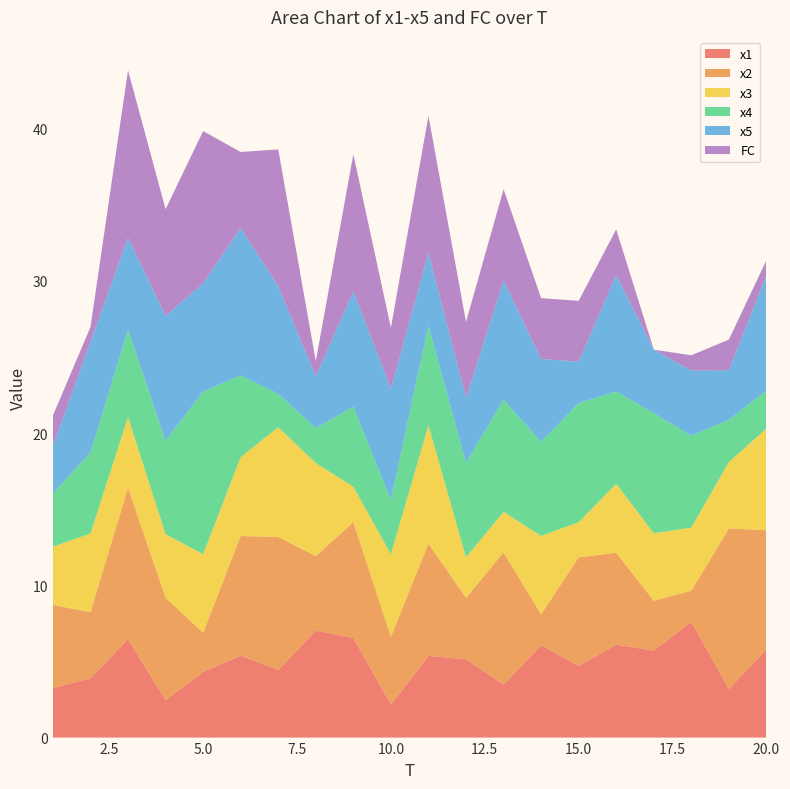

Reading left to right, what are all the values shown in this chart?

x1: 1=3.3	2=3.9	3=6.5	4=2.5	5=4.3	6=5.4	7=4.4	8=7.0	9=6.5	10=2.2	11=5.4	12=5.1	13=3.5	14=6.1	15=4.7	16=6.1	17=5.7	18=7.6	19=3.2	20=5.8
x2: 1=5.5	2=4.3	3=10.0	4=6.7	5=2.6	6=7.9	7=8.7	8=4.9	9=7.6	10=4.5	11=7.4	12=4.0	13=8.7	14=2.0	15=7.1	16=6.0	17=3.3	18=2.0	19=10.6	20=7.8
x3: 1=3.8	2=5.2	3=4.6	4=4.2	5=5.2	6=5.2	7=7.2	8=6.1	9=2.3	10=5.4	11=7.8	12=2.7	13=2.7	14=5.2	15=2.3	16=4.5	17=4.4	18=4.1	19=4.4	20=6.7
x4: 1=3.5	2=5.3	3=5.7	4=6.1	5=10.7	6=5.4	7=2.2	8=2.3	9=5.3	10=3.6	11=6.6	12=6.2	13=7.4	14=6.2	15=7.8	16=6.1	17=7.9	18=6.0	19=2.8	20=2.5
x5: 1=3.1	2=7.2	3=6.0	4=8.2	5=7.1	6=9.7	7=7.1	8=3.4	9=7.6	10=7.3	11=4.8	12=4.3	13=7.8	14=5.4	15=2.7	16=7.7	17=4.2	18=4.3	19=3.3	20=7.6
FC: 1=2.0	2=1.0	3=11.0	4=7.0	5=10.0	6=5.0	7=9.0	8=1.0	9=9.0	10=4.0	11=9.0	12=5.0	13=6.0	14=4.0	15=4.0	16=3.0	17=0.0	18=1.0	19=2.0	20=1.0